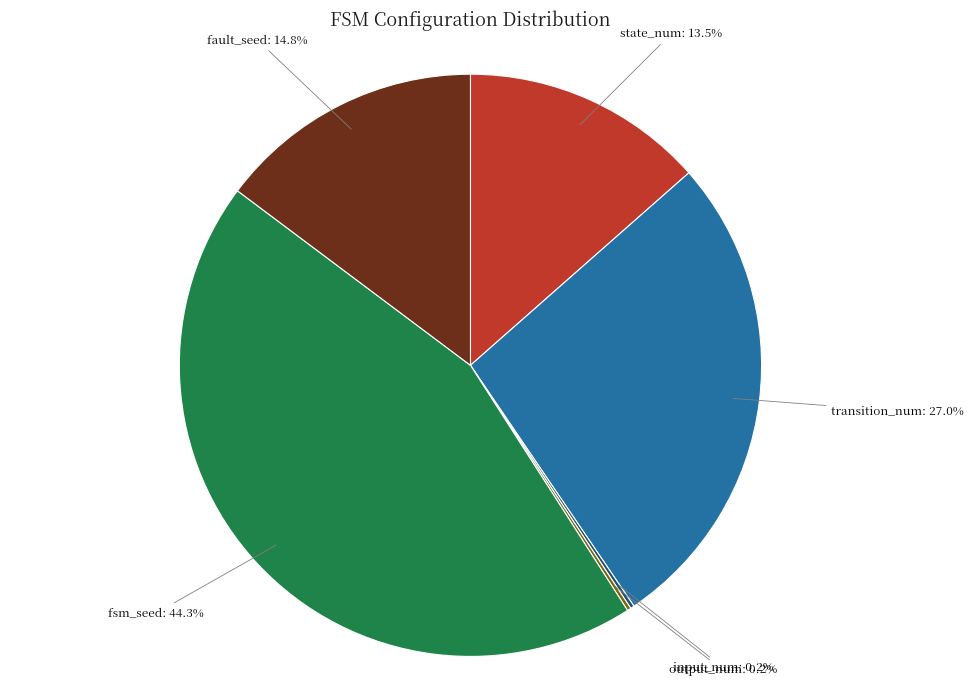

Does any single category account for the majority?

No